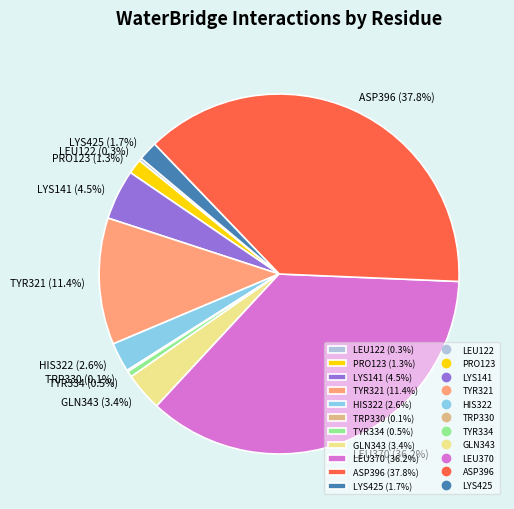

Does ASP396 (37.8%) represent more than half of the total?

No